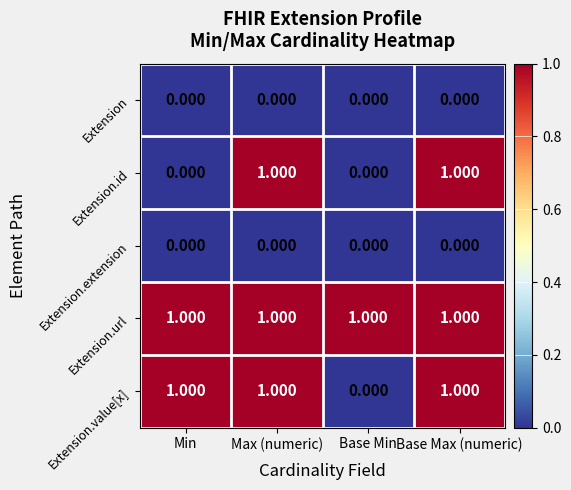

What is the spread (max minus min) of values at Base Max (numeric)?

1